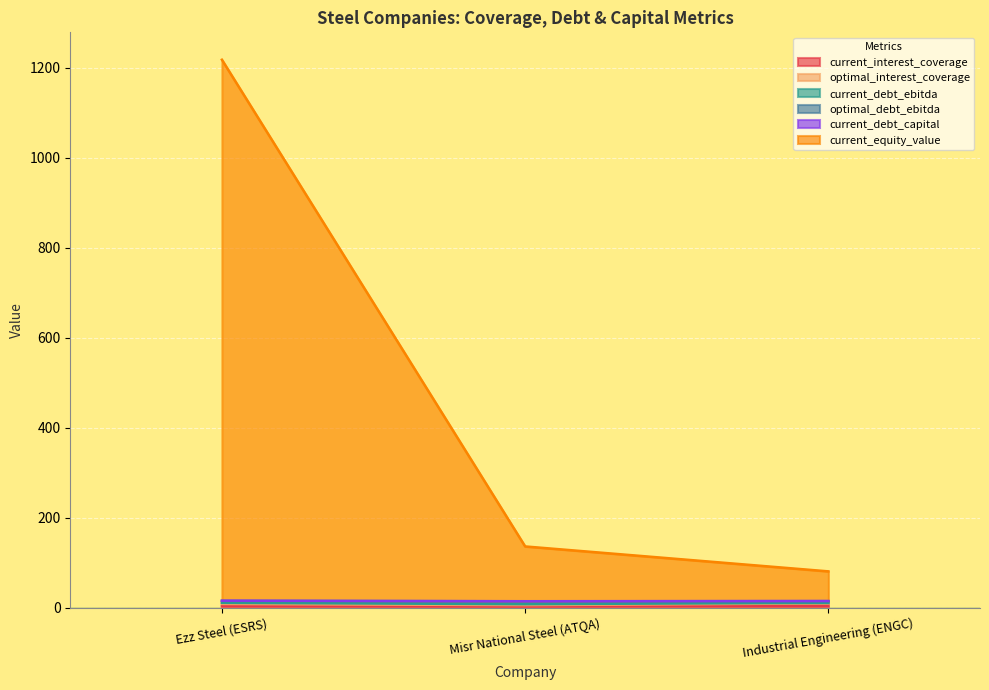

True or false: current_equity_value has a value of 1218.0 at Ezz Steel (ESRS).

True